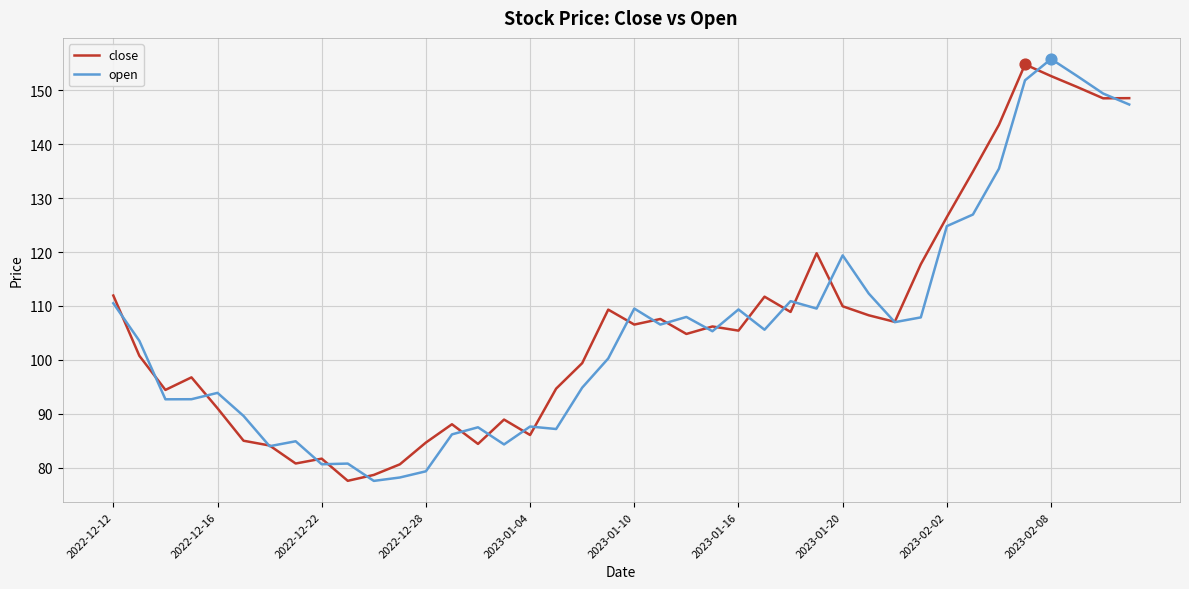

What are all the series names shown in the legend?

close, open